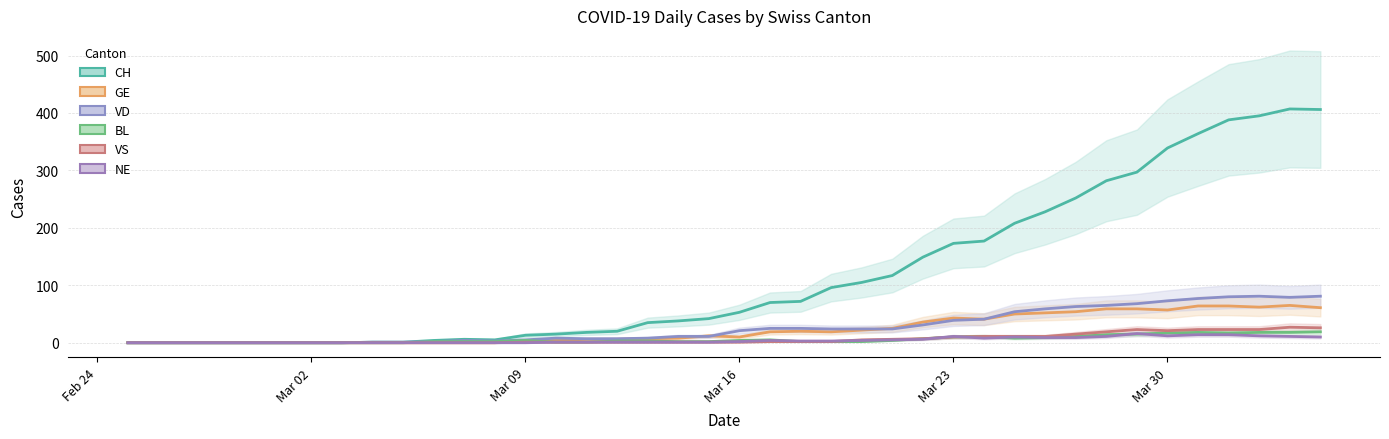

Does the chart have visible grid lines?

Yes